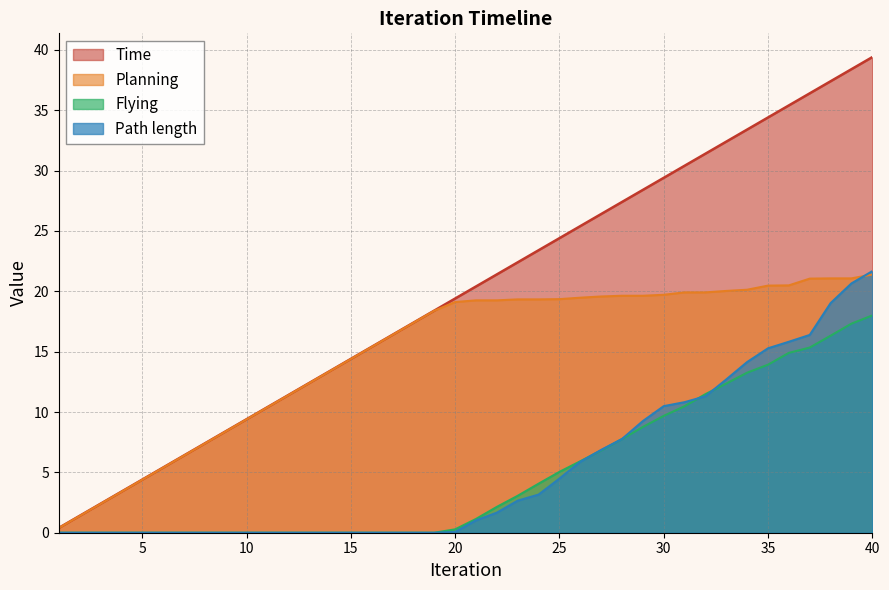

At which category is the sum across all series the highest?

40